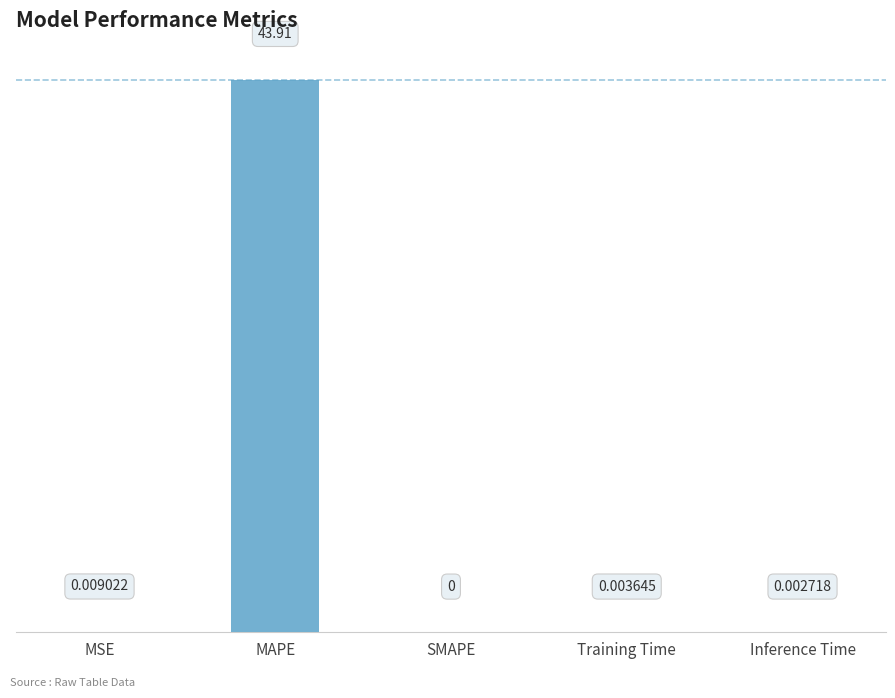

Count the number of categories in the chart.

5